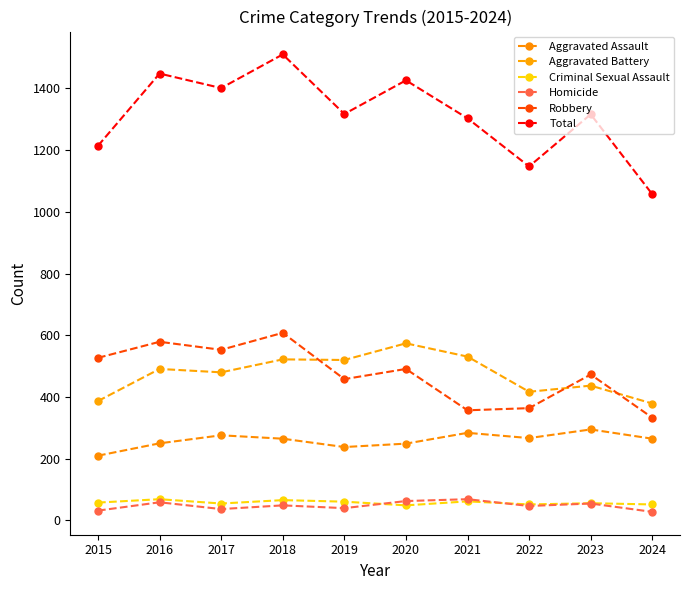

Reading left to right, extract all data points from this chart.

Aggravated Assault: 210	250	276	265	238	249	284	267	295	265
Aggravated Battery: 387	491	480	522	520	574	531	417	437	379
Criminal Sexual Assault: 58	69	55	66	61	49	62	52	56	52
Homicide: 32	59	37	49	40	63	69	47	55	28
Robbery: 527	579	553	608	458	491	357	364	473	333
Total: 1214	1448	1401	1510	1317	1426	1303	1147	1316	1057